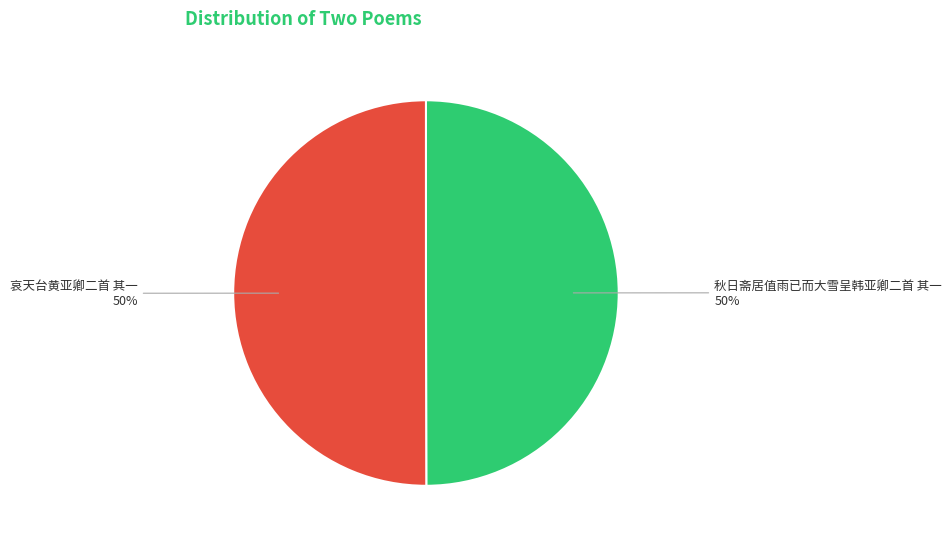

The 哀天台黄亚卿二首 其一 slice represents 63% of the pie. True or false?

False